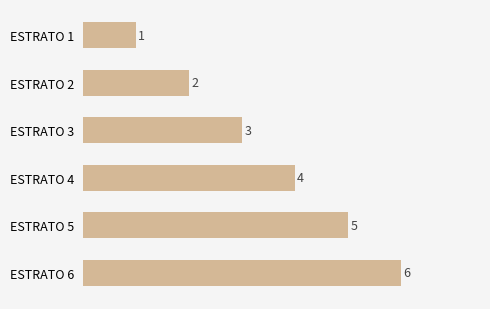

Rank the categories by value from lowest to highest.

ESTRATO 1, ESTRATO 2, ESTRATO 3, ESTRATO 4, ESTRATO 5, ESTRATO 6